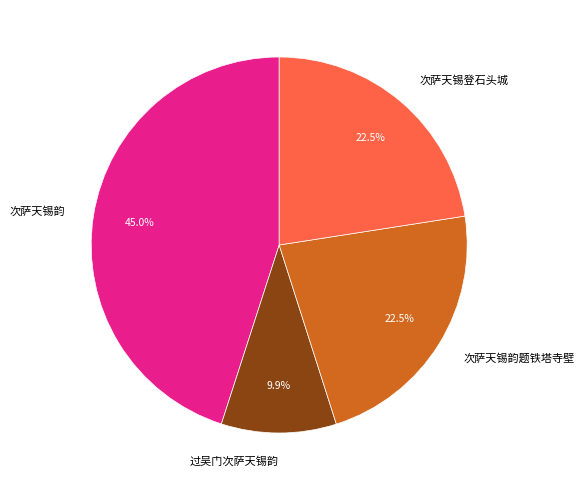

To the nearest percent, what is the difference between the 次萨天锡韵 and 过吴门次萨天锡韵 slice percentages?

35%